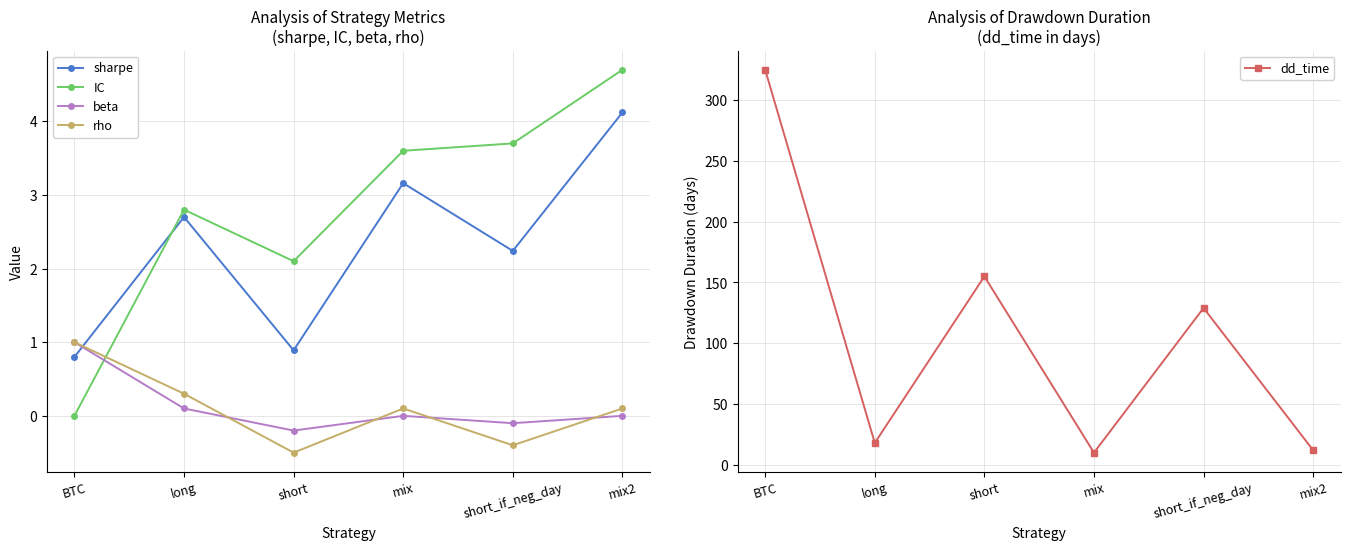

Where is the first local maximum for dd_time?

short